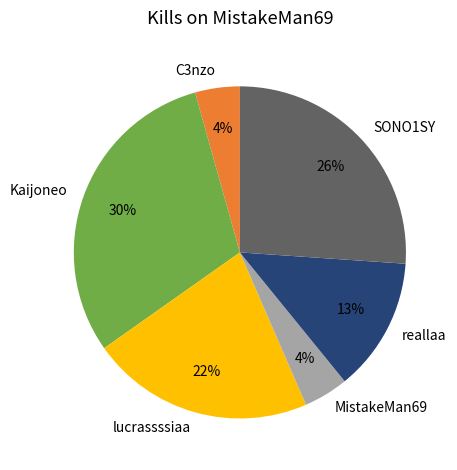

What is the largest slice in the pie chart?

Kaijoneo